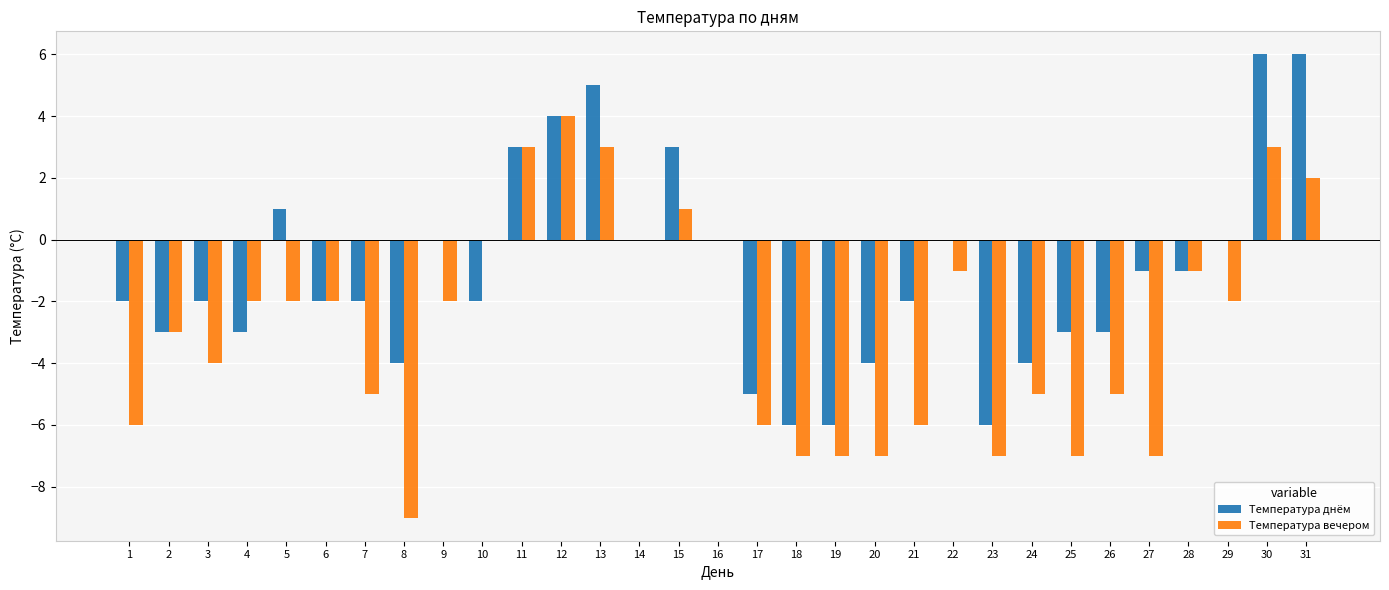

Which series has the largest total across all categories?

Температура днём